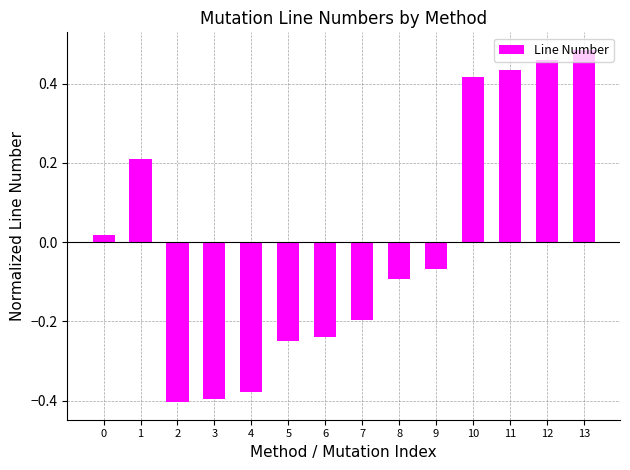

What is the difference between the maximum and minimum values?

0.9